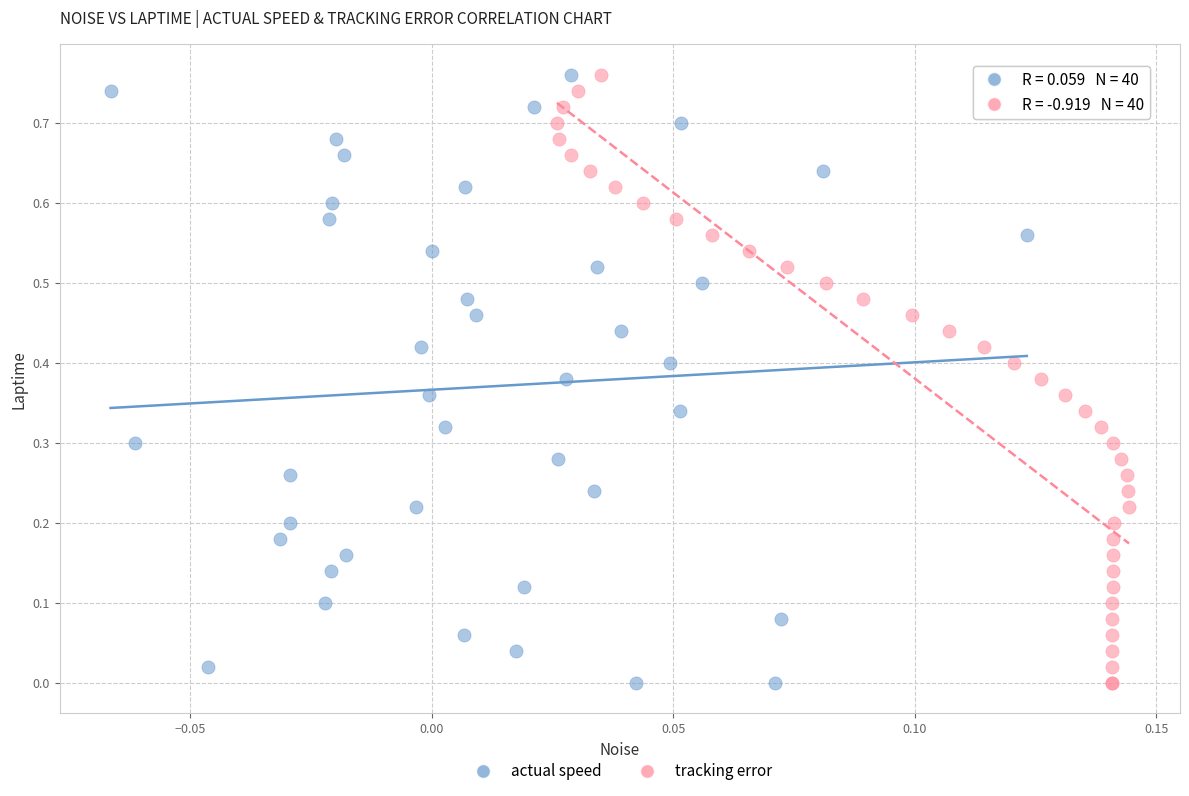

What are all the series names shown in the legend?

actual speed, tracking error